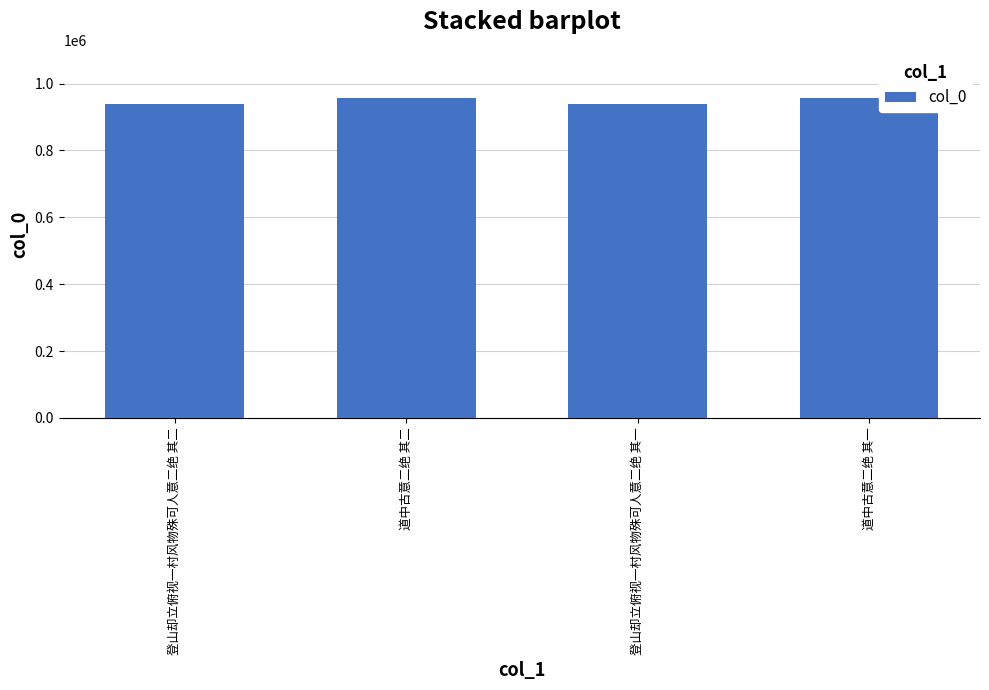

What is the smallest value displayed?

939016